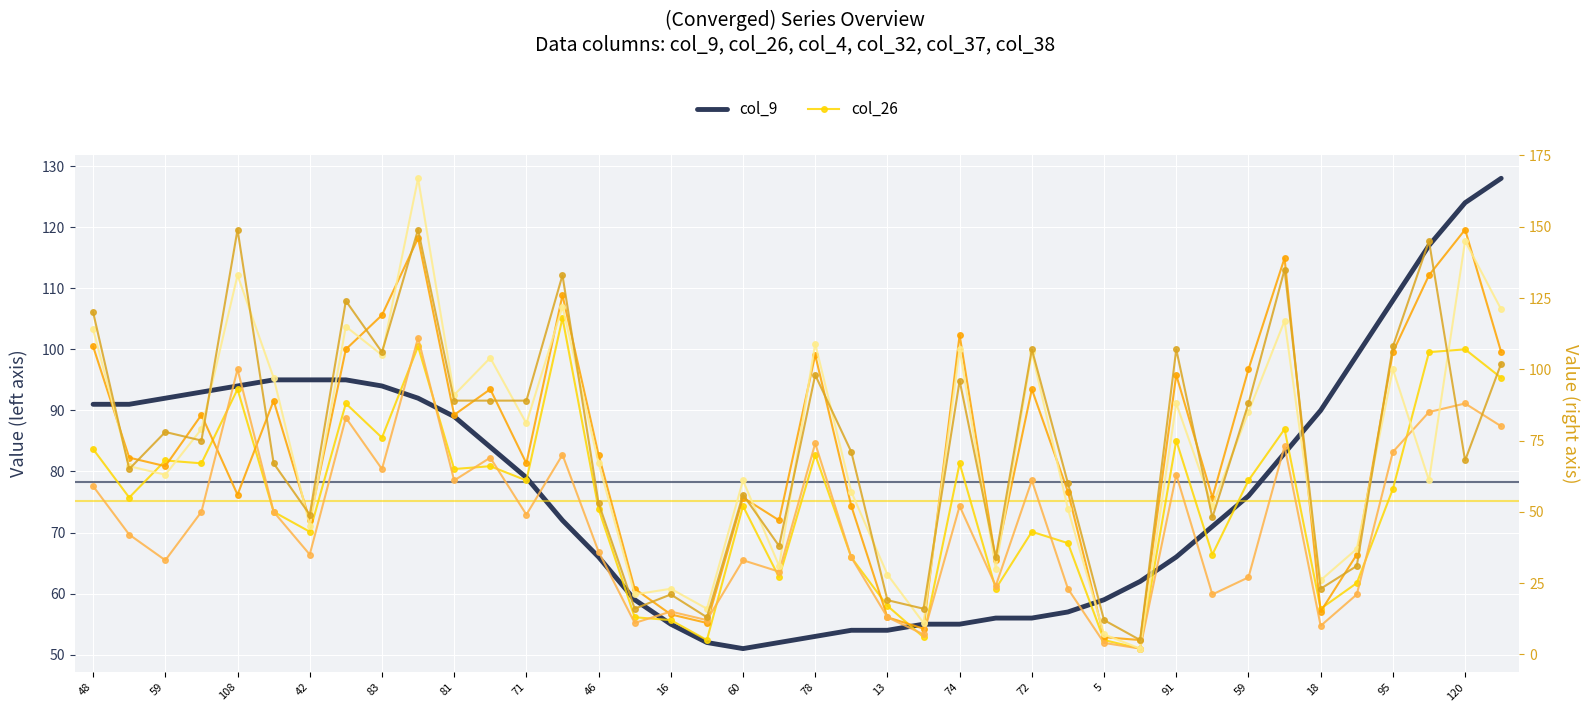

At 35, list the series in order from largest to smallest.

col_37, col_4, col_38, col_26, col_32